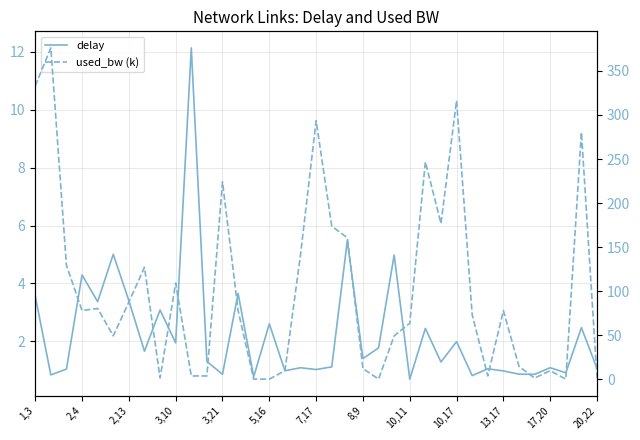

Which category has the lowest value across all series?

14